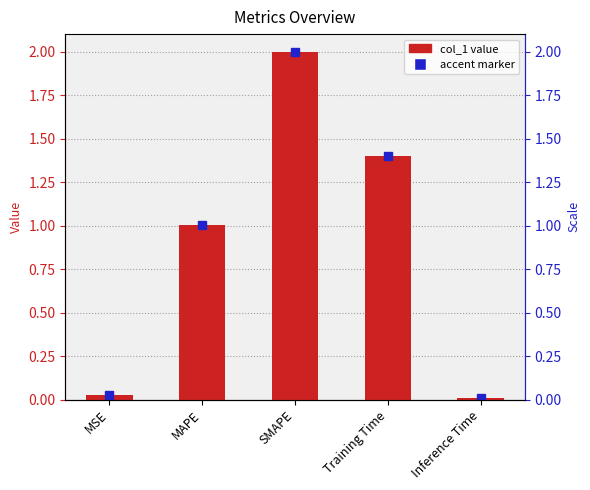

Reading right to left, extract all data points from this chart.

Inference Time=0.0	Training Time=1.4	SMAPE=2.0	MAPE=1.0	MSE=0.0